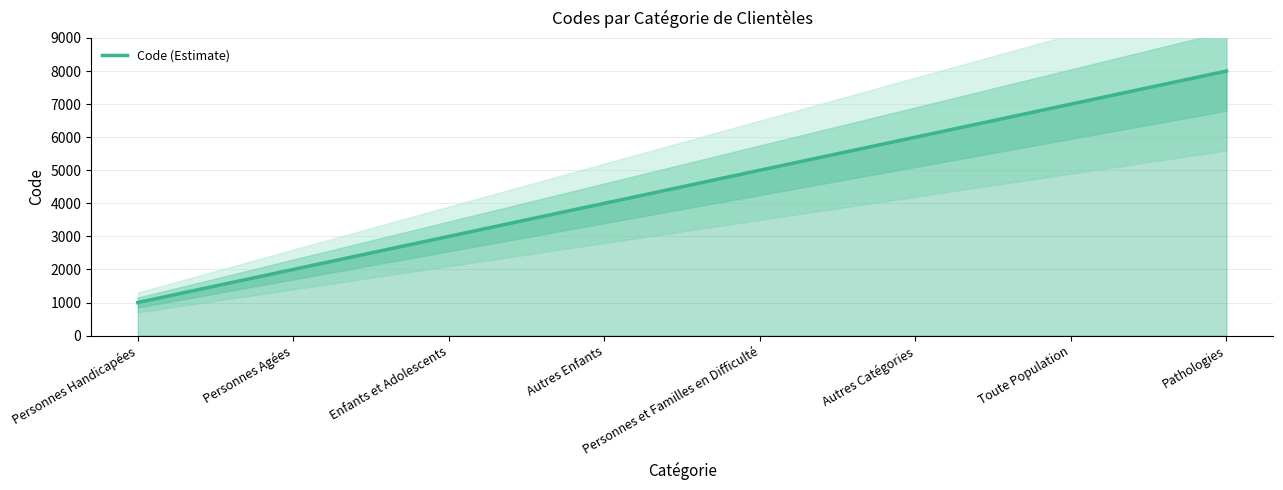

What is the smallest value displayed?

1000